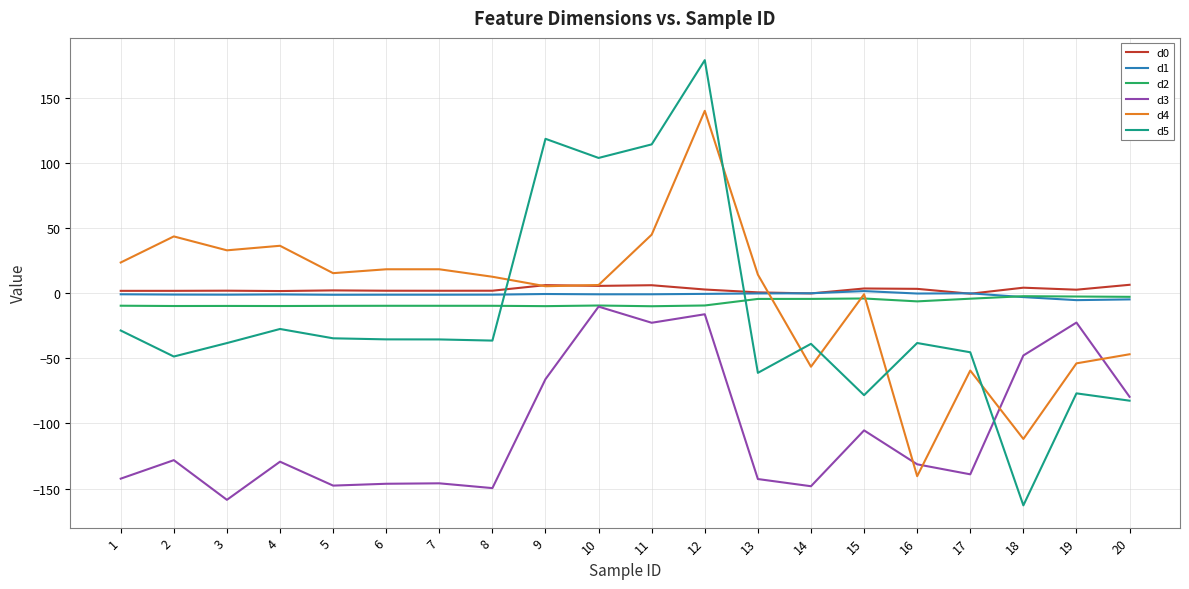

True or false: d0 has more than 0 interior local peaks.

True